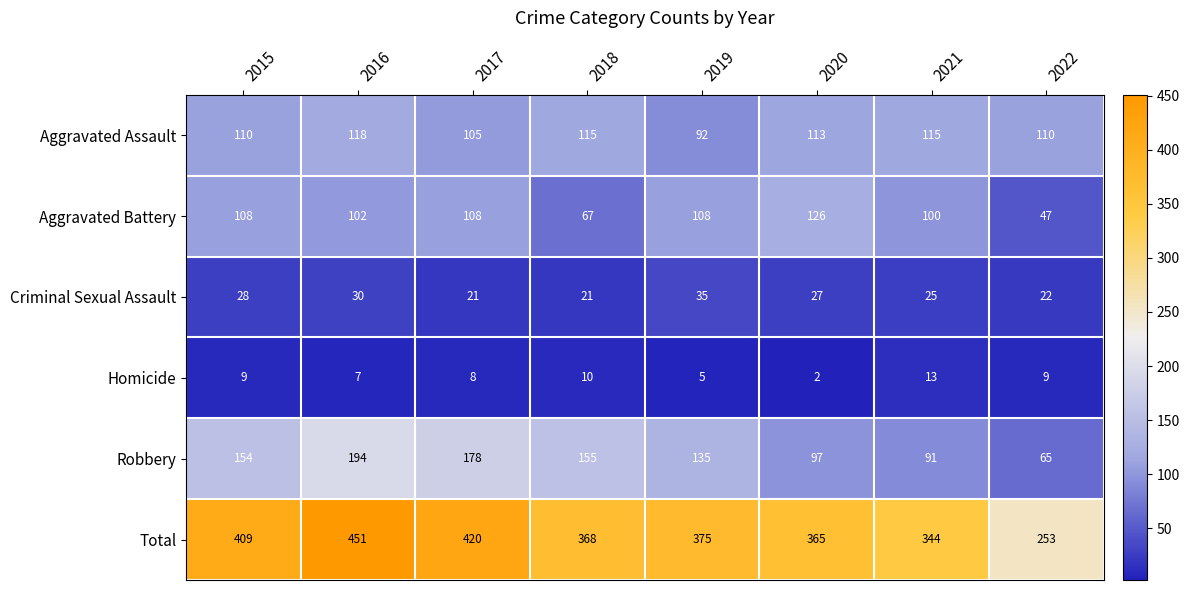

At which category does the chart reach its minimum across all series?

2020